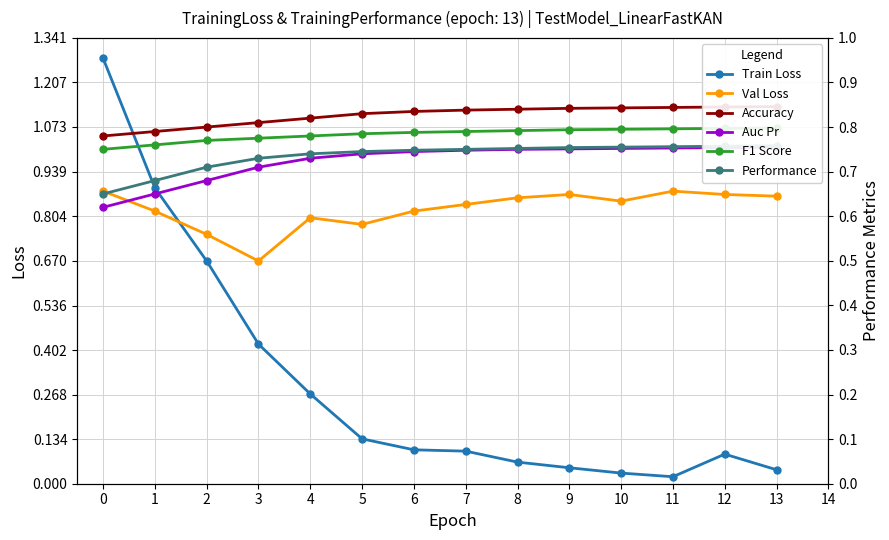

True or false: Train Loss has more than 2 interior local peaks.

False